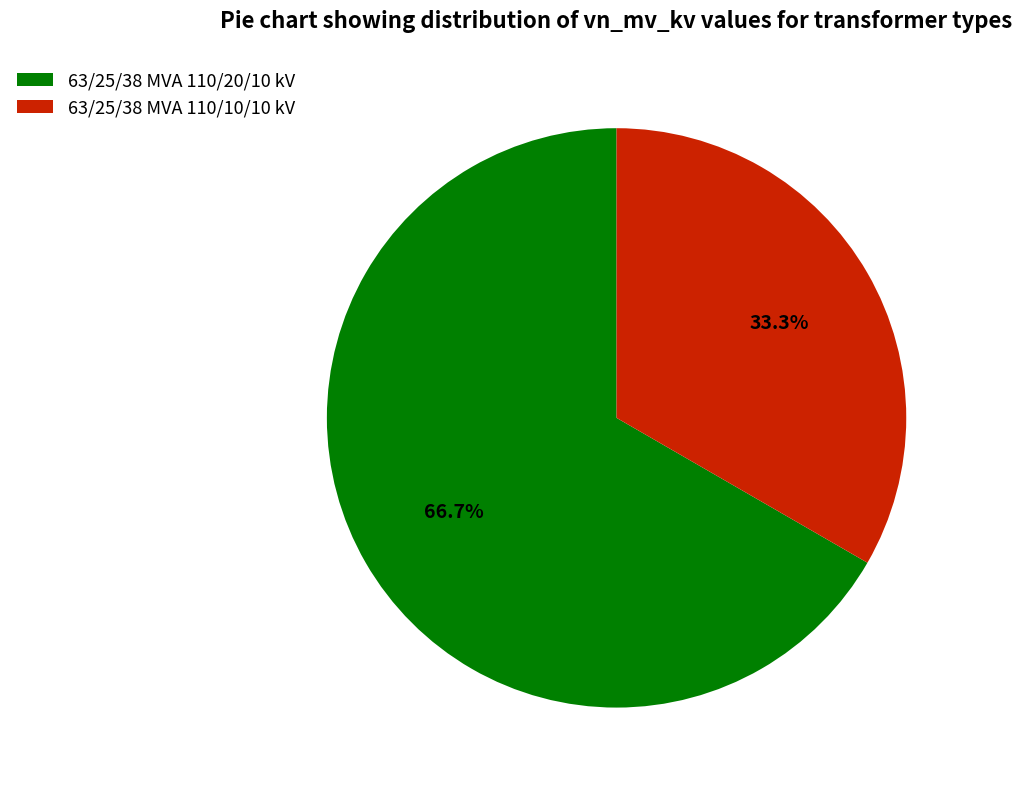

Do 63/25/38 MVA 110/20/10 kV and 63/25/38 MVA 110/10/10 kV together represent more than half of the pie?

Yes